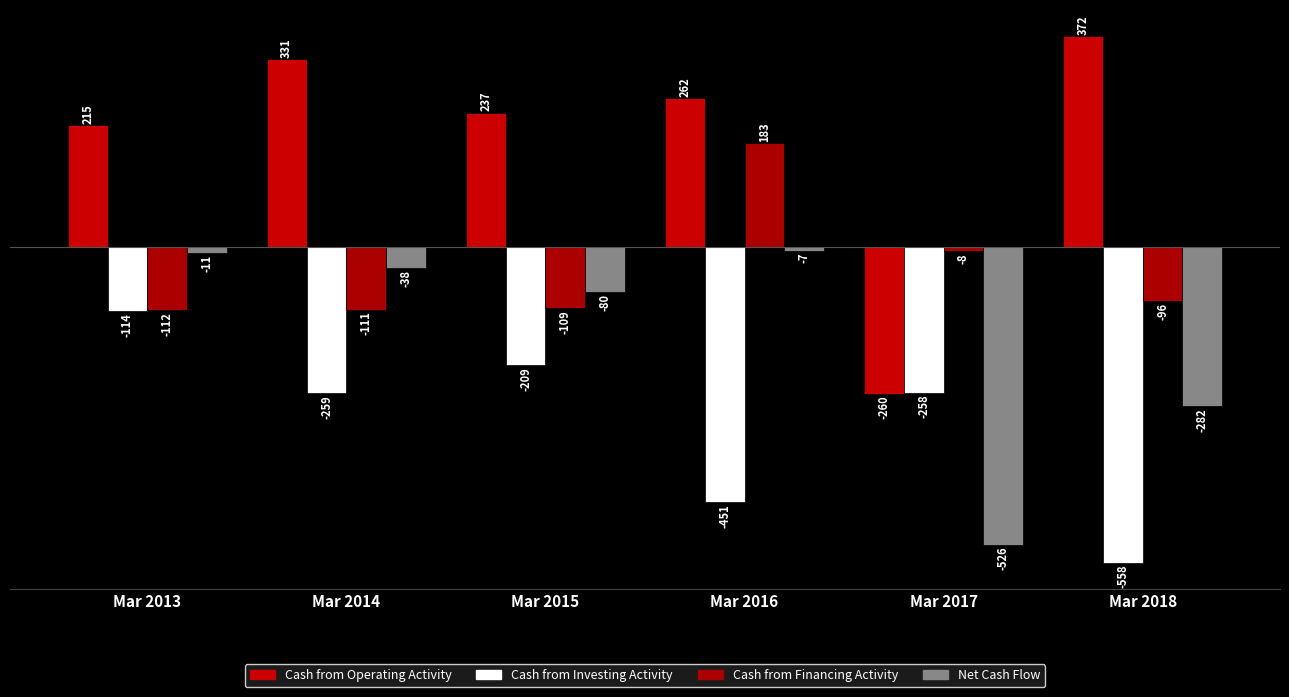

What is the difference between the highest and lowest values at Mar 2015?

446